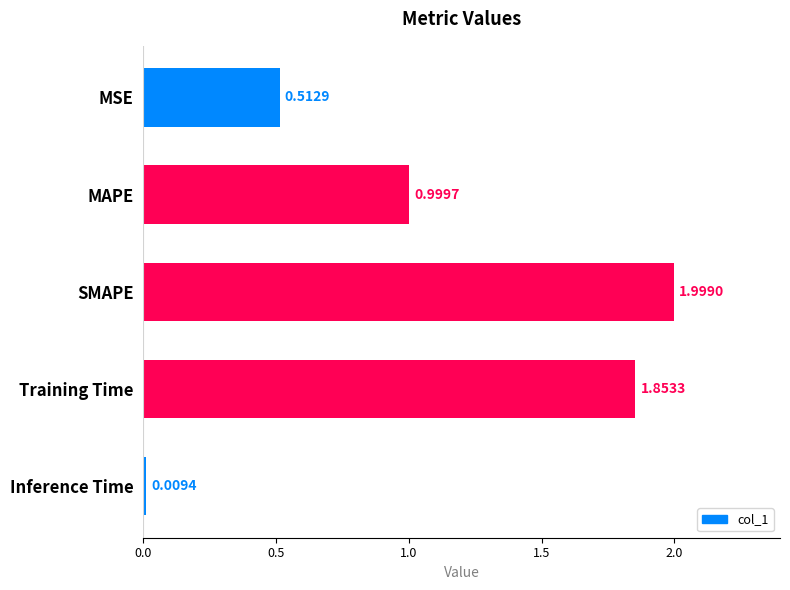

At which category does the chart reach its peak across all series?

SMAPE